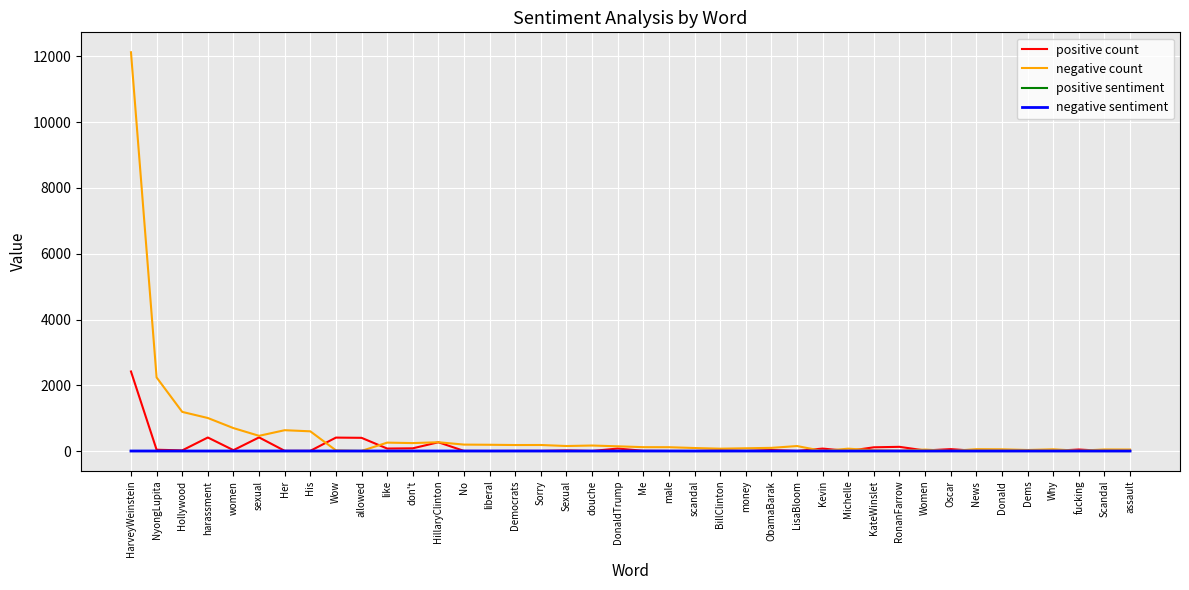

Does the chart display data point markers on the line(s)?

No